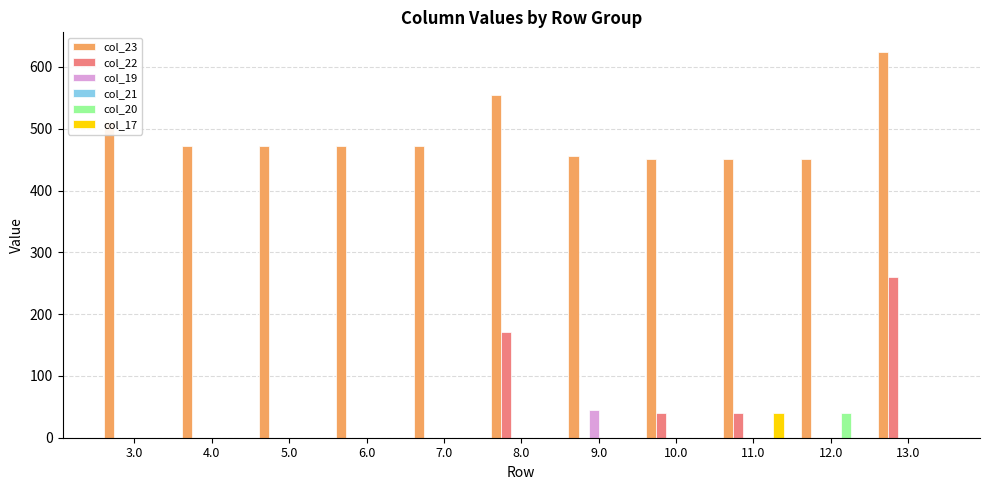

The col_20 series shows 21.8 at 4.0. True or false?

False